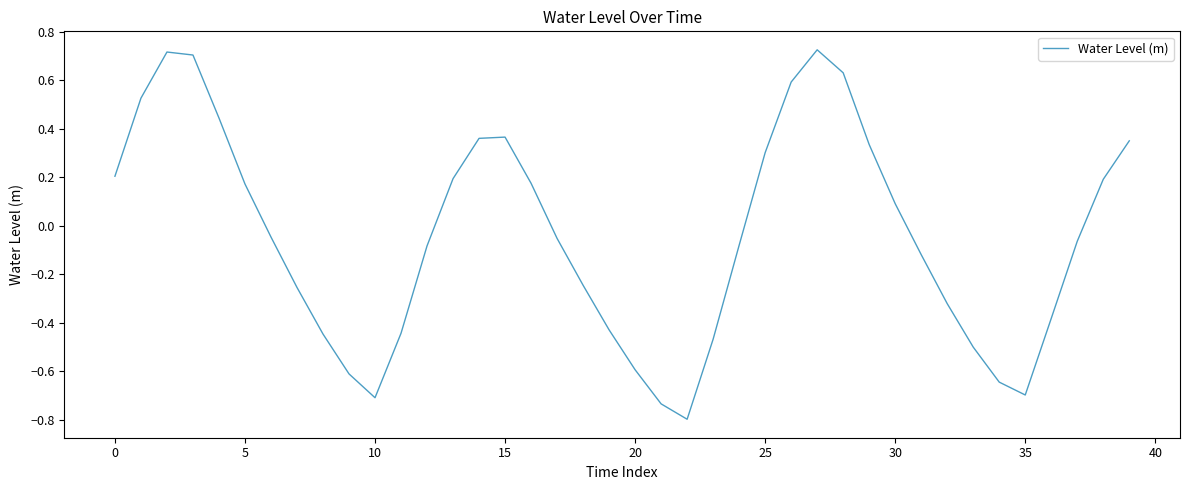

What is the smallest value displayed?

-0.8